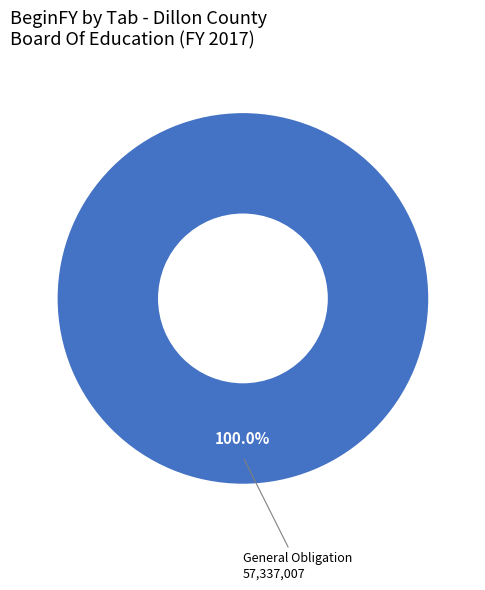

Does any single category account for the majority?

Yes